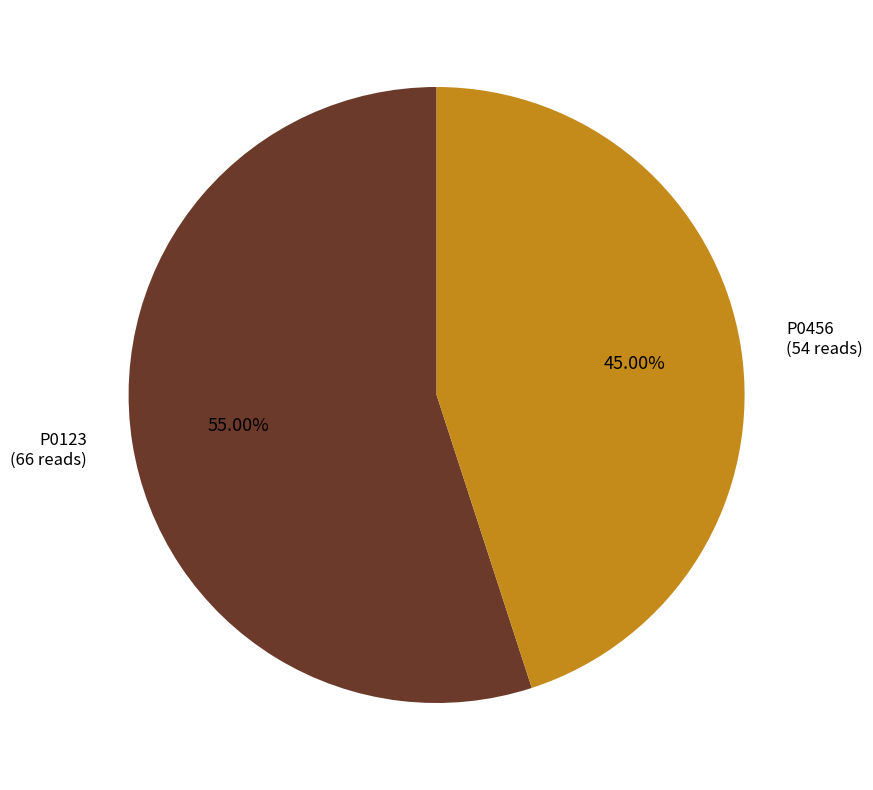

Is there any slice that represents more than half of the pie?

Yes